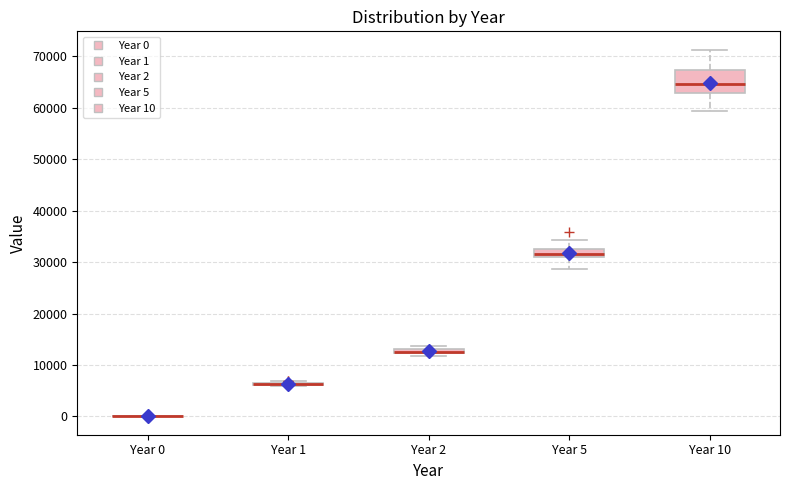

Comparing the boxes themselves (not the whiskers), which one is the tallest?

Year 10